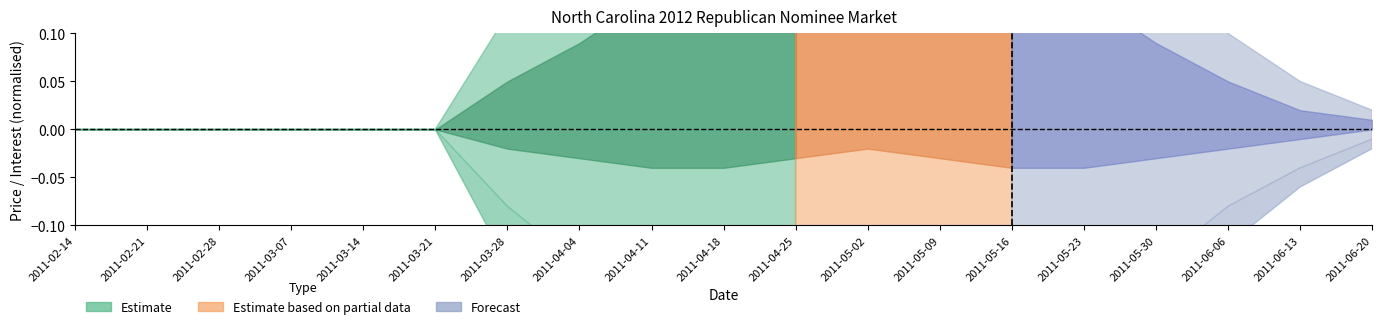

At which category is the sum across all series the highest?

2011-02-14